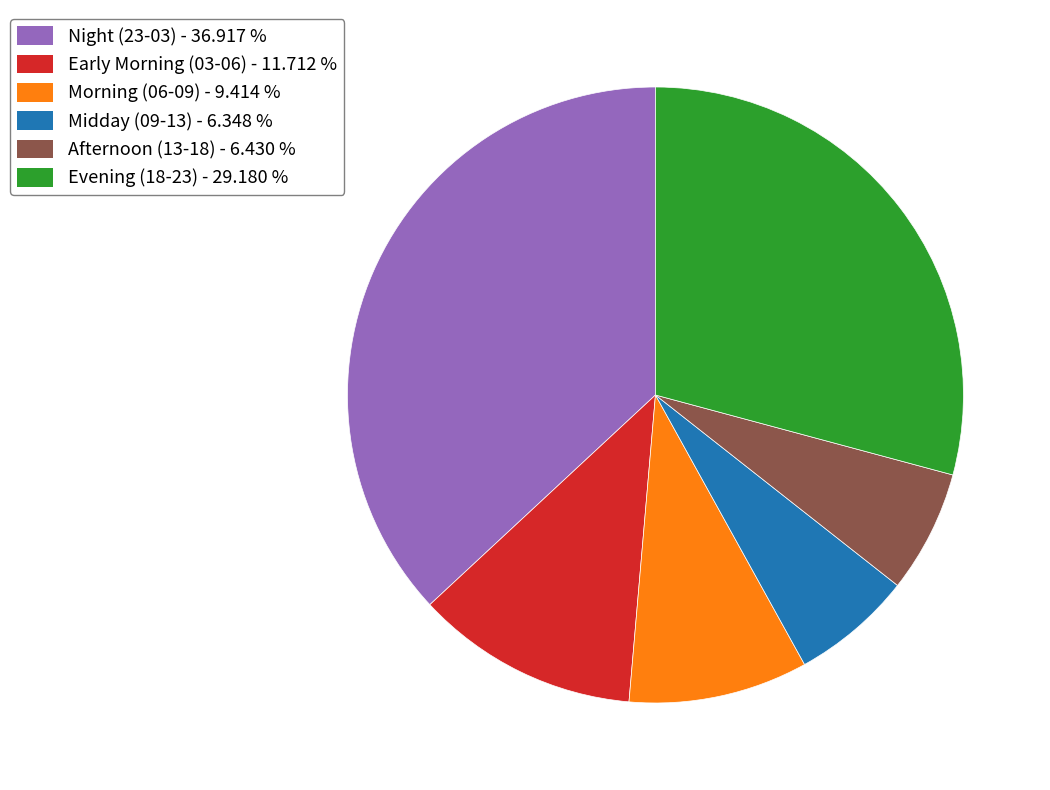

Is there a majority slice in this chart?

No